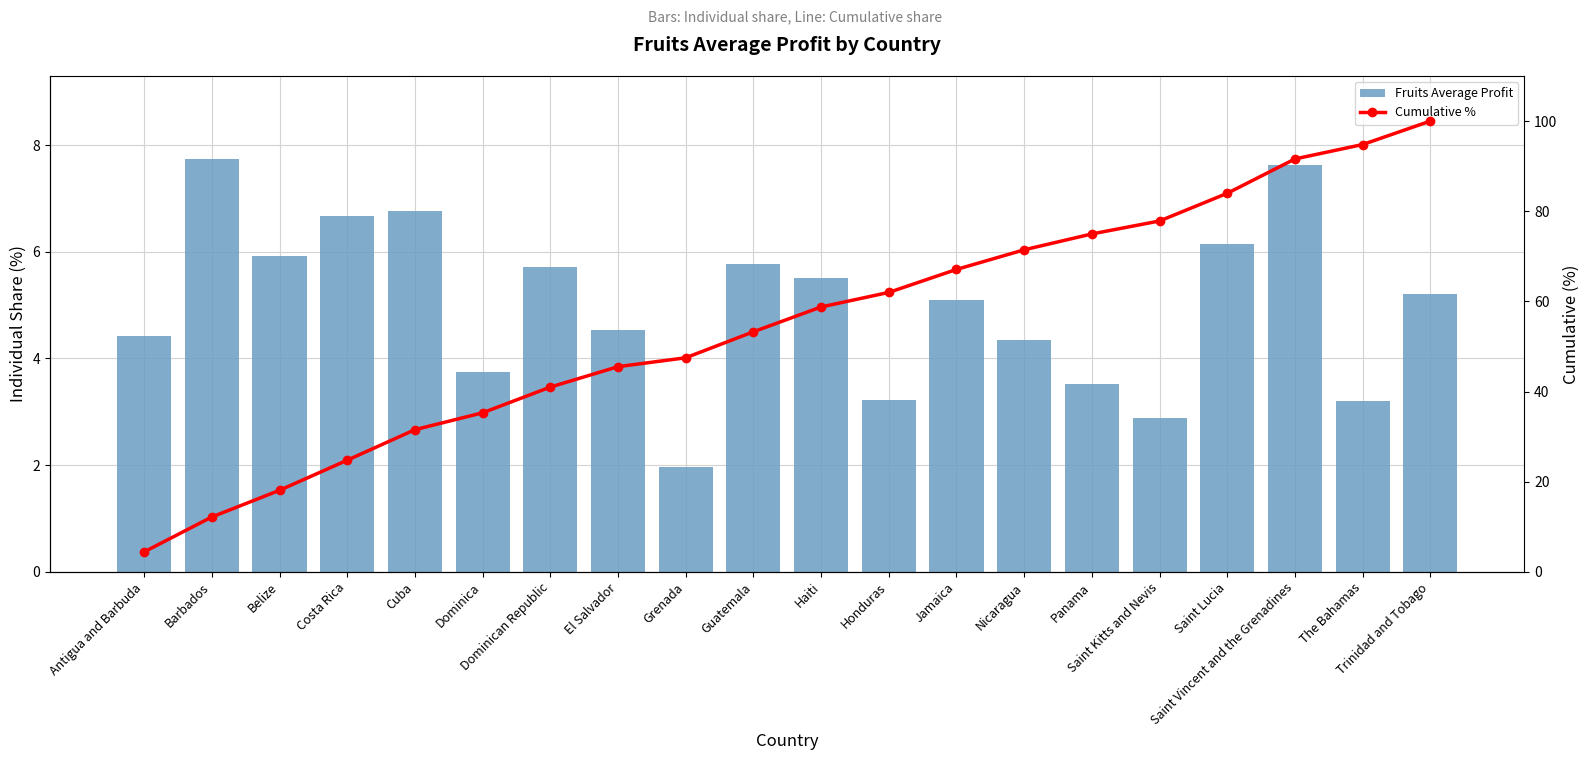

Between El Salvador and Belize, which is larger?

Belize